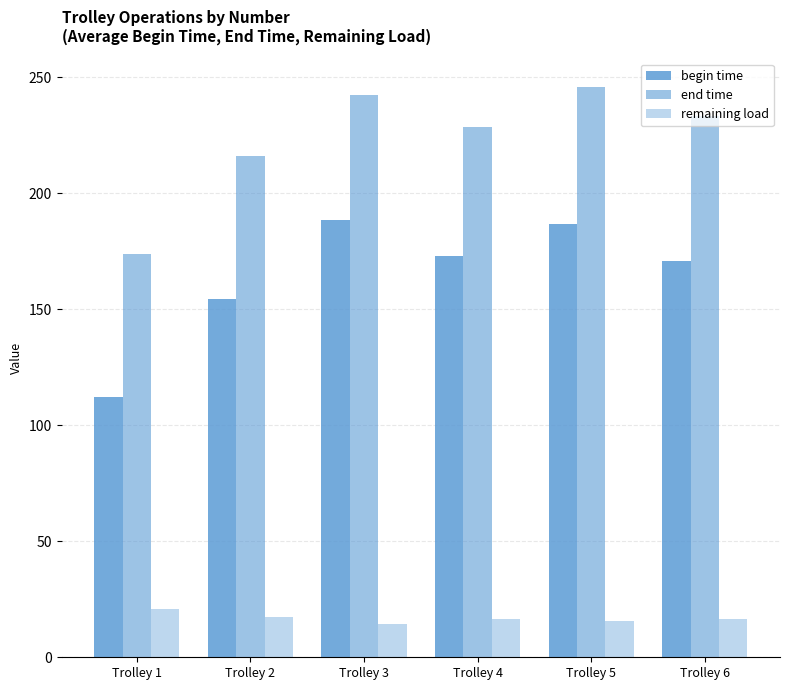

What is the spread (max minus min) of values at Trolley 6?

217.0